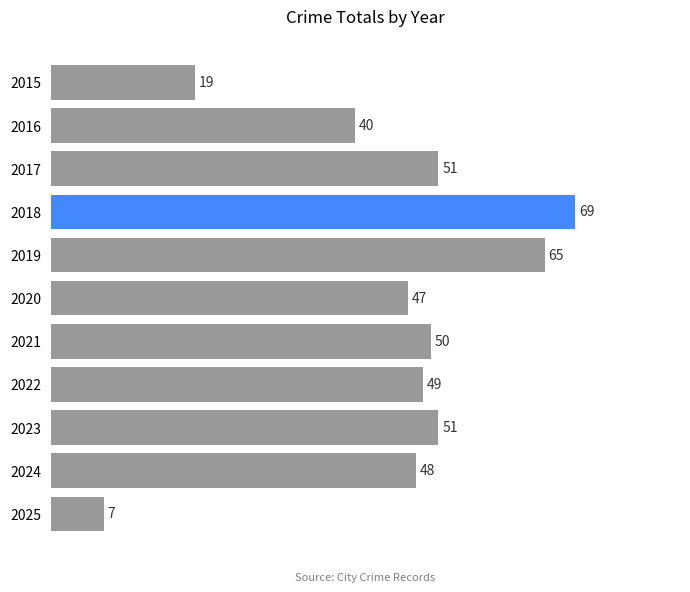

Which has a higher value, 2020 or 2021?

2021